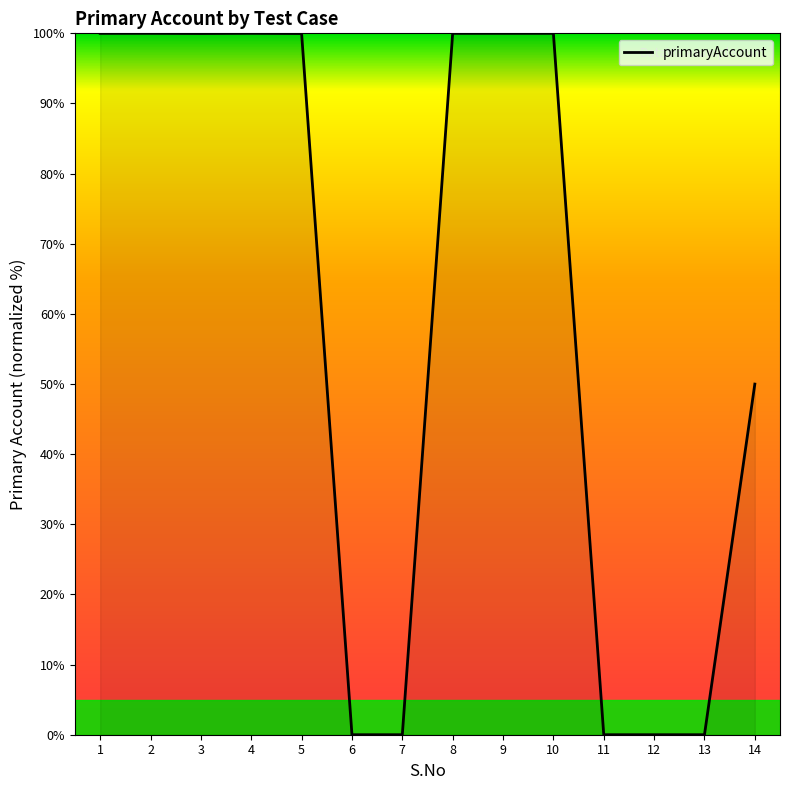

True or false: the data shows -48.9 at 7.

False